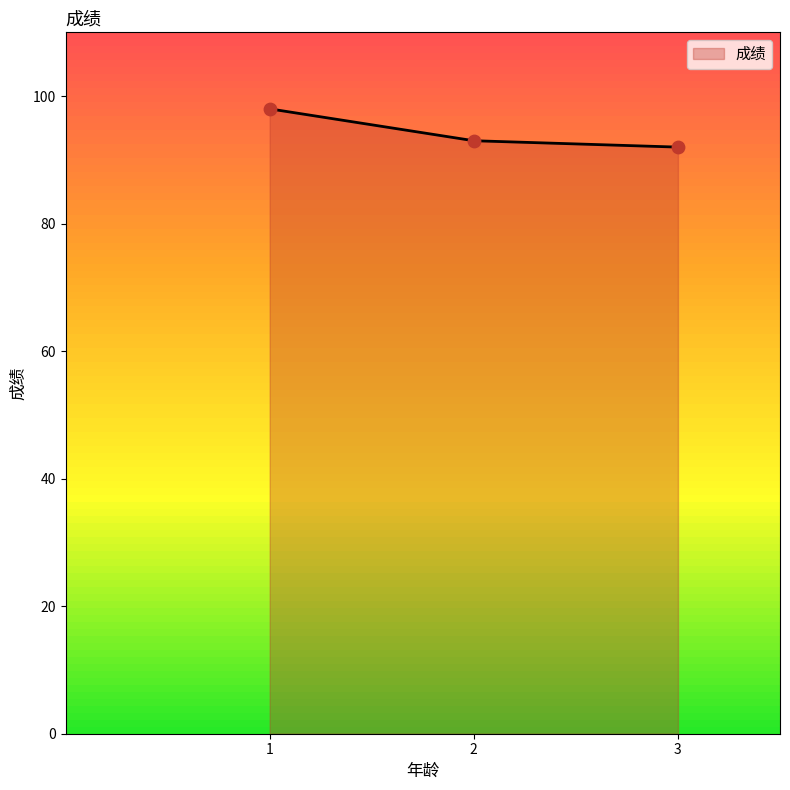

What is the change in value from 1 to 2?

-5